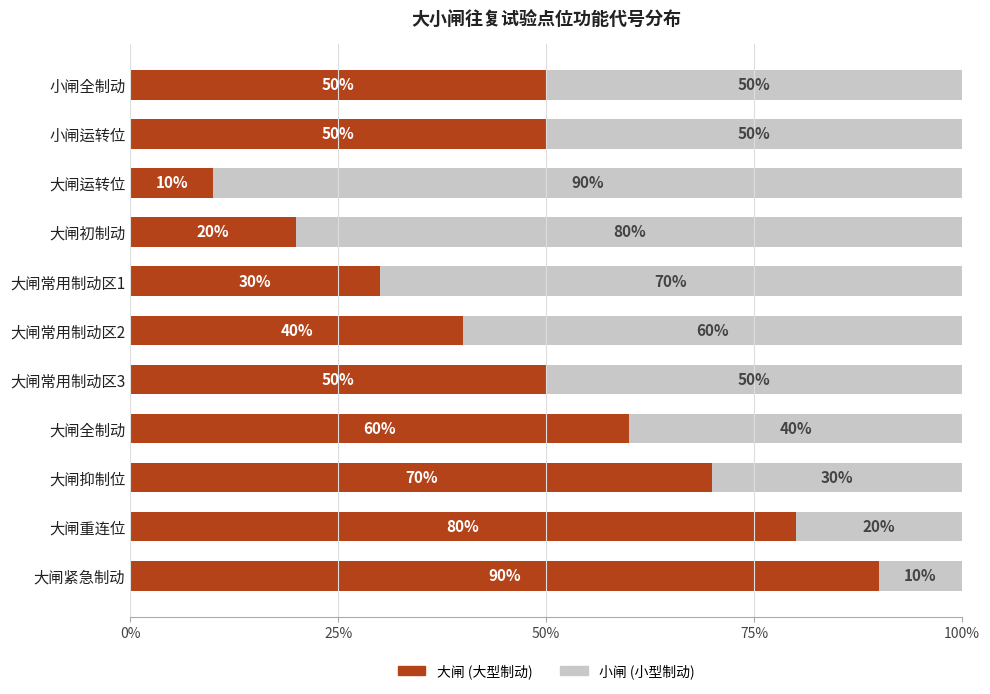

Is it true that 大闸 (大型制动) equals 29 at 大闸全制动?

False